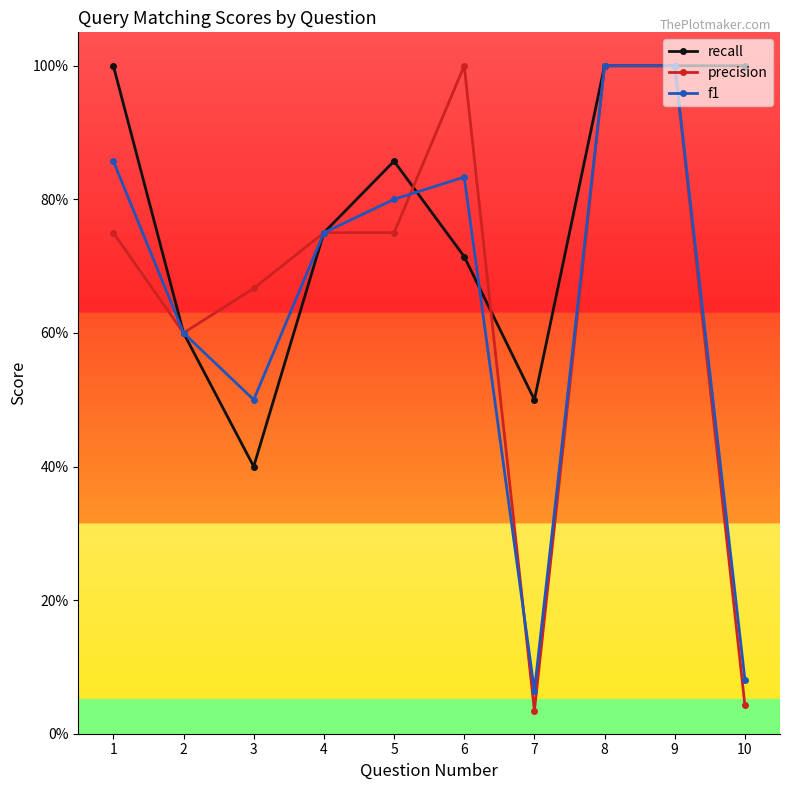

What is the spread (max minus min) of values at 1?

0.2